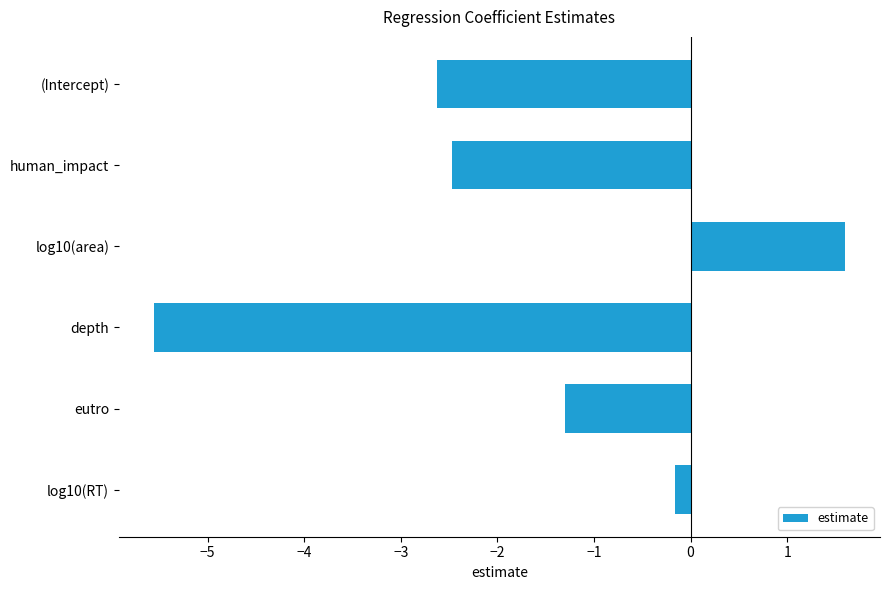

How many distinct data groups are displayed?

1